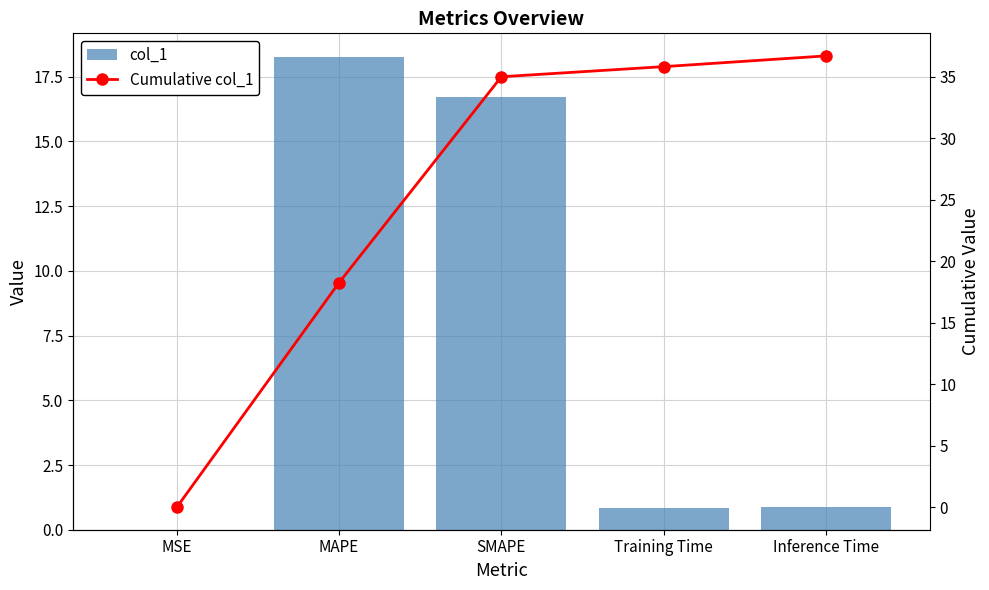

At which label is Cumulative col_1 closest to 18?

MAPE